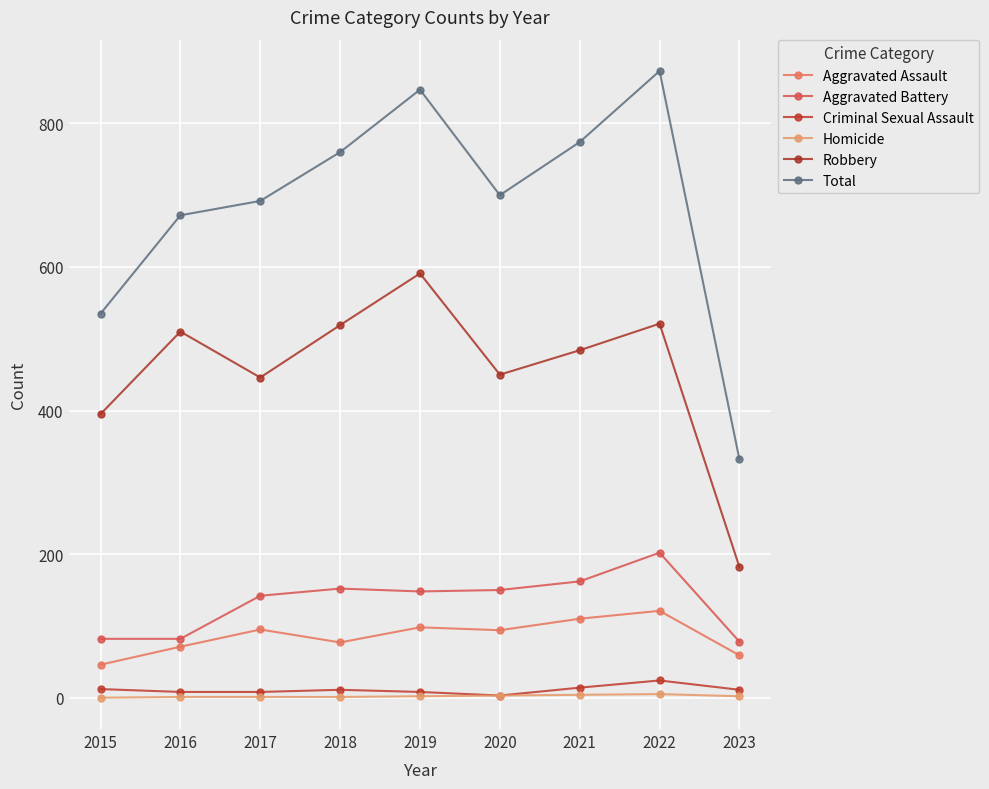

Reading right to left, list all the values displayed in this chart.

Aggravated Assault: 2023=59	2022=121	2021=110	2020=94	2019=98	2018=77	2017=95	2016=71	2015=46
Aggravated Battery: 2023=78	2022=202	2021=162	2020=150	2019=148	2018=152	2017=142	2016=82	2015=82
Criminal Sexual Assault: 2023=11	2022=24	2021=14	2020=3	2019=8	2018=11	2017=8	2016=8	2015=12
Homicide: 2023=2	2022=5	2021=4	2020=3	2019=2	2018=1	2017=1	2016=1	2015=0
Robbery: 2023=182	2022=521	2021=484	2020=450	2019=591	2018=519	2017=446	2016=510	2015=395
Total: 2023=332	2022=873	2021=774	2020=700	2019=847	2018=760	2017=692	2016=672	2015=535